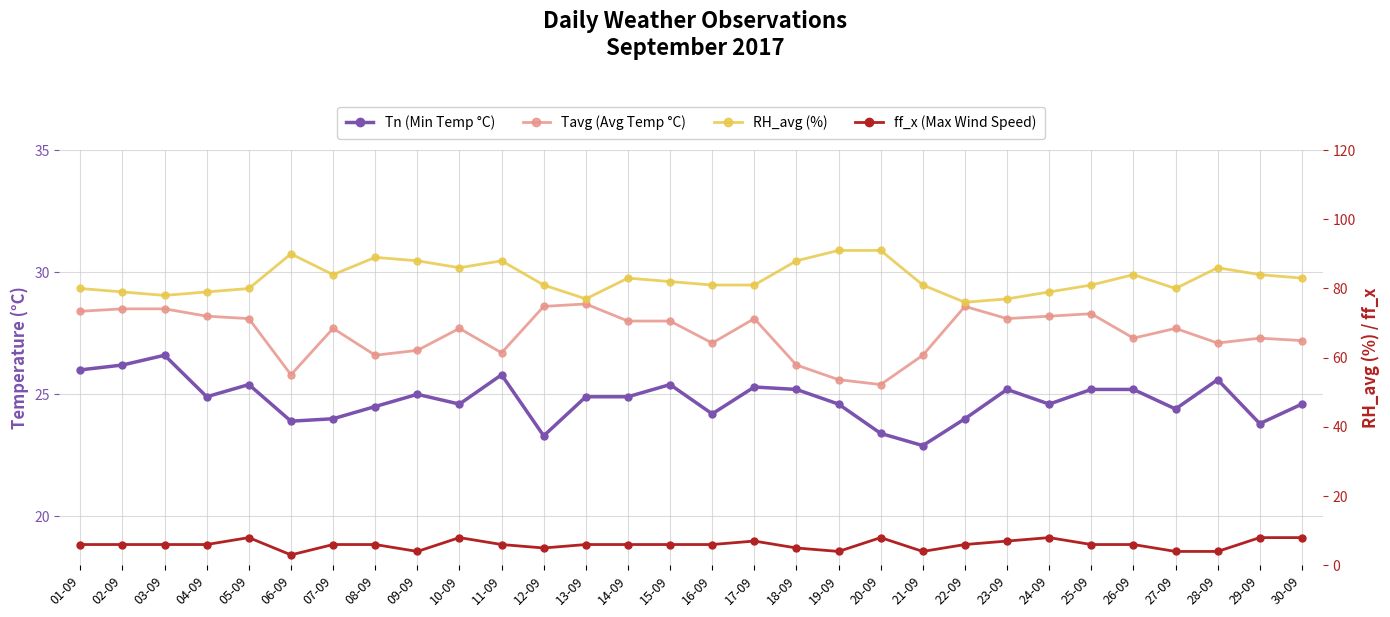

What is the sum of all ff_x (Max Wind Speed) values?

179.0